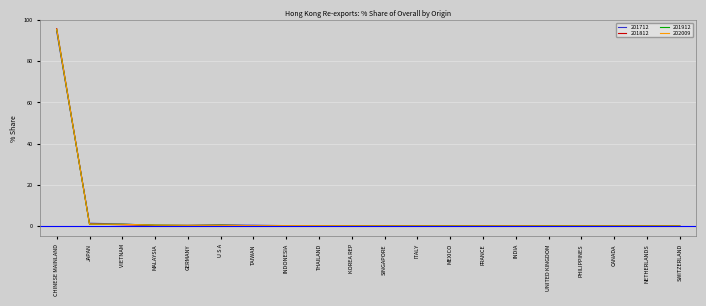

Which category has the highest value in the 201812 series?

CHINESE MAINLAND